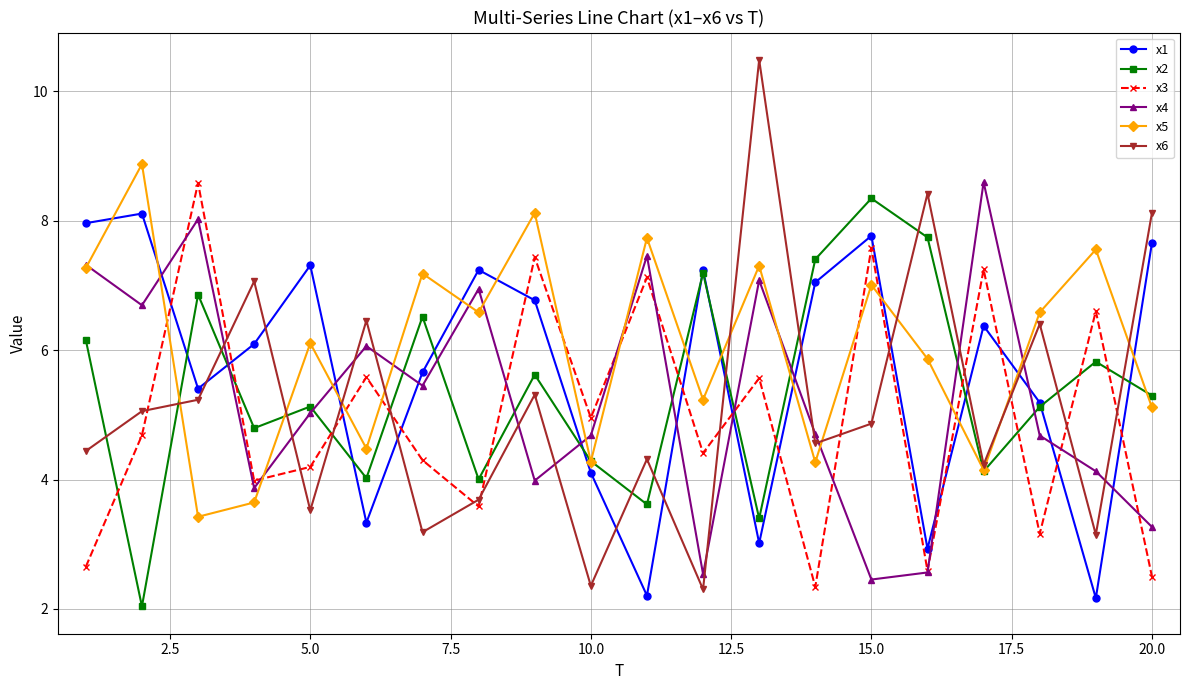

What is the smallest value displayed?

2.0